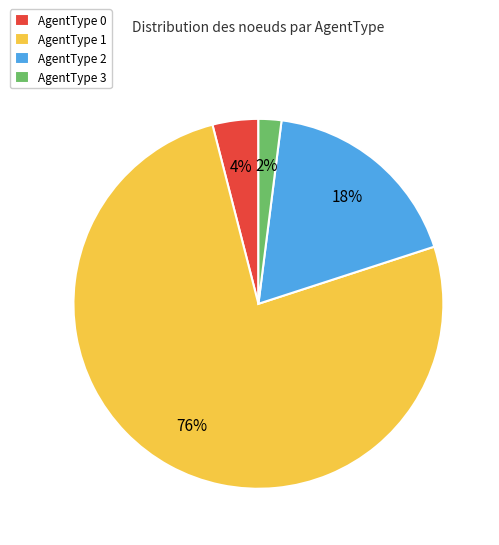

Do AgentType 1 and AgentType 3 together represent more than half of the pie?

Yes